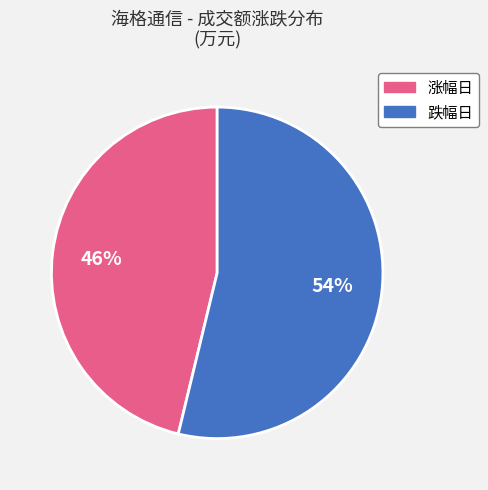

To the nearest percent, what is the average slice percentage?

50%